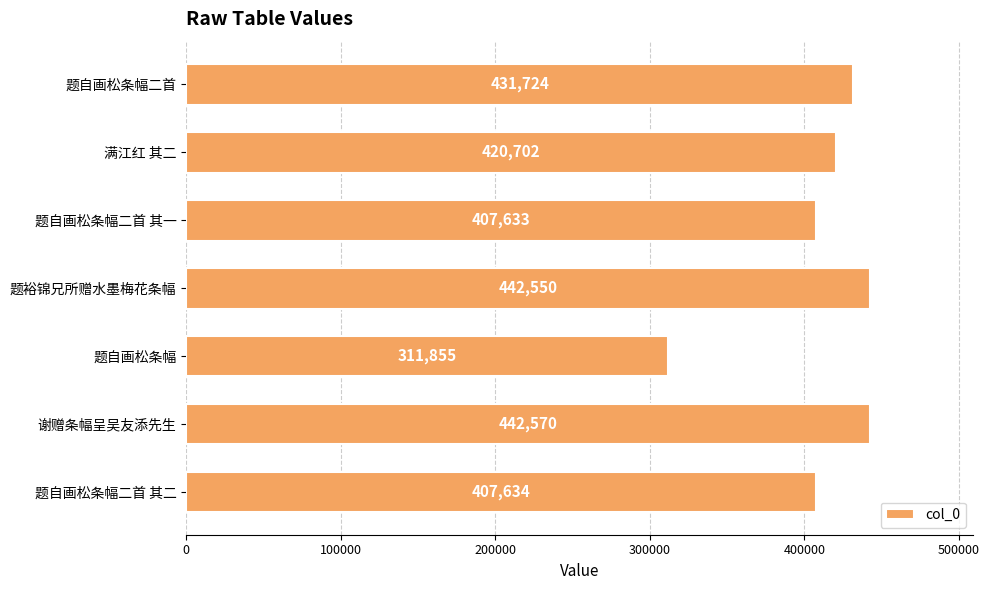

Rank the categories by value from lowest to highest.

题自画松条幅, 题自画松条幅二首 其一, 题自画松条幅二首 其二, 满江红 其二, 题自画松条幅二首, 题裕锦兄所赠水墨梅花条幅, 谢赠条幅呈吴友添先生